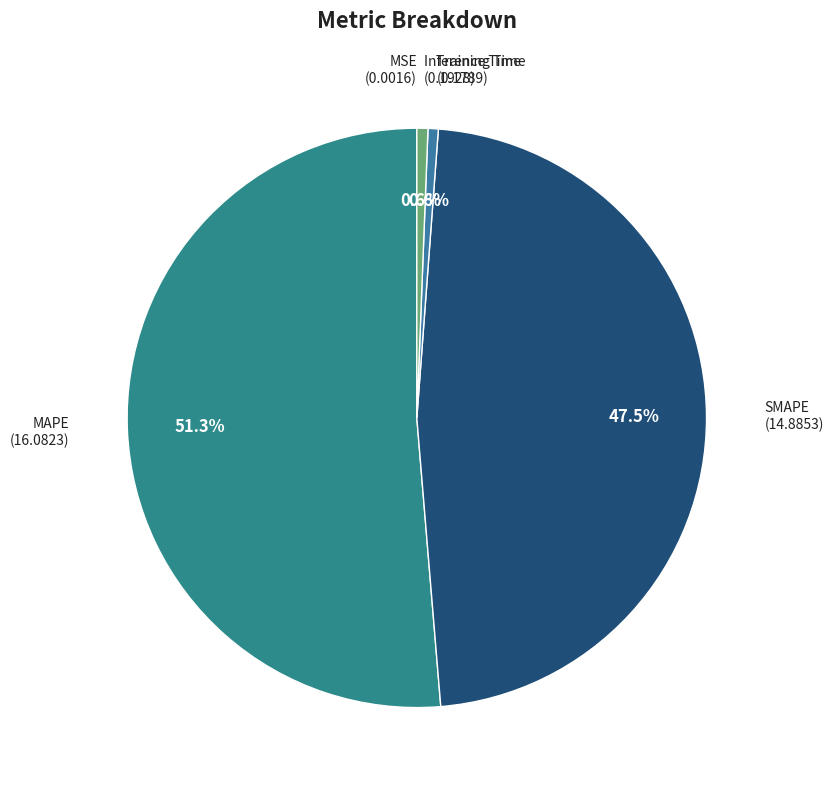

To the nearest percent, what percentage of the pie is MAPE?

51%